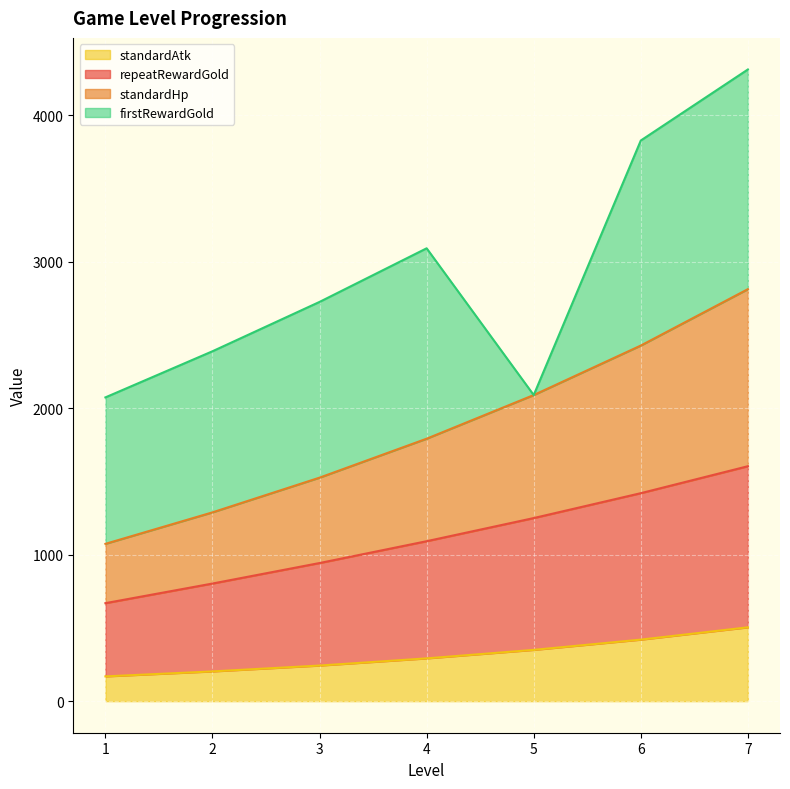

The standardAtk series shows 929 at 6. True or false?

False